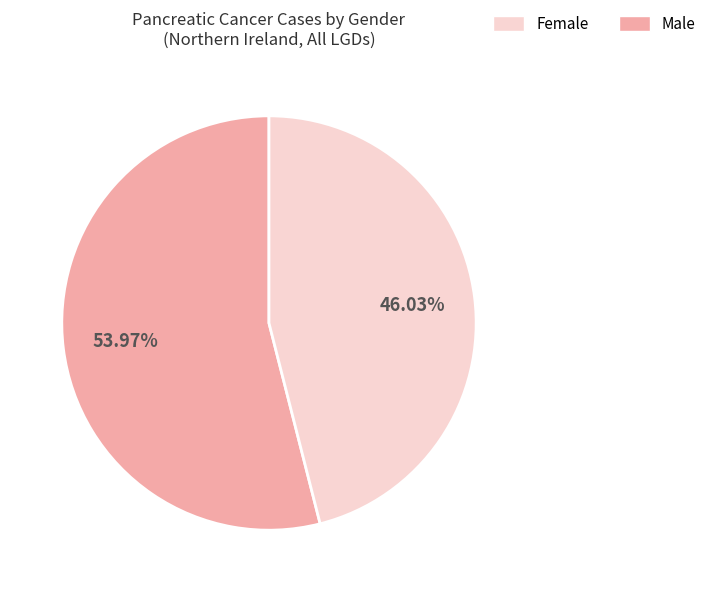

Does any single category account for the majority?

Yes